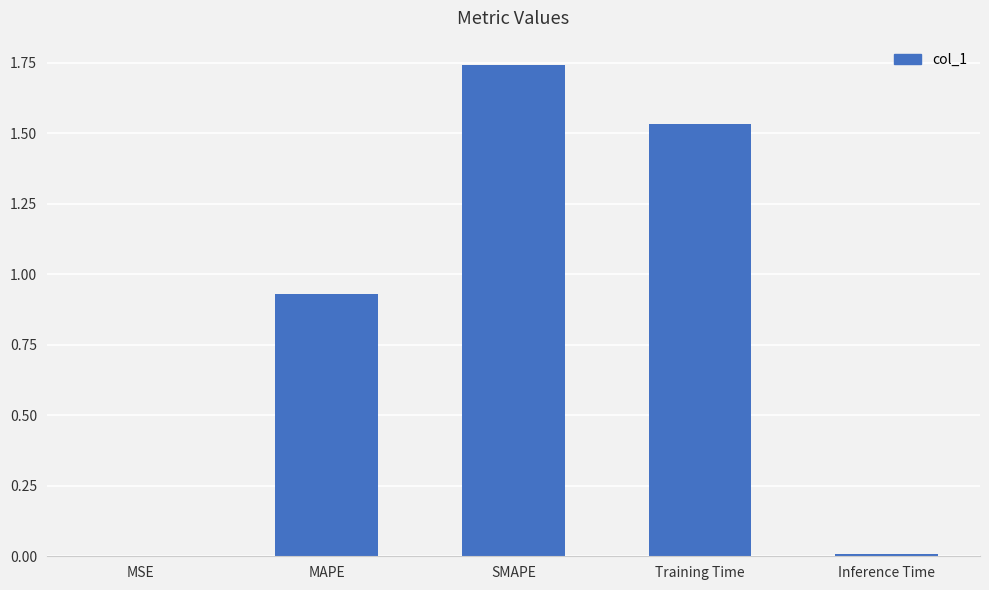

Does the chart contain stacked bars?

No